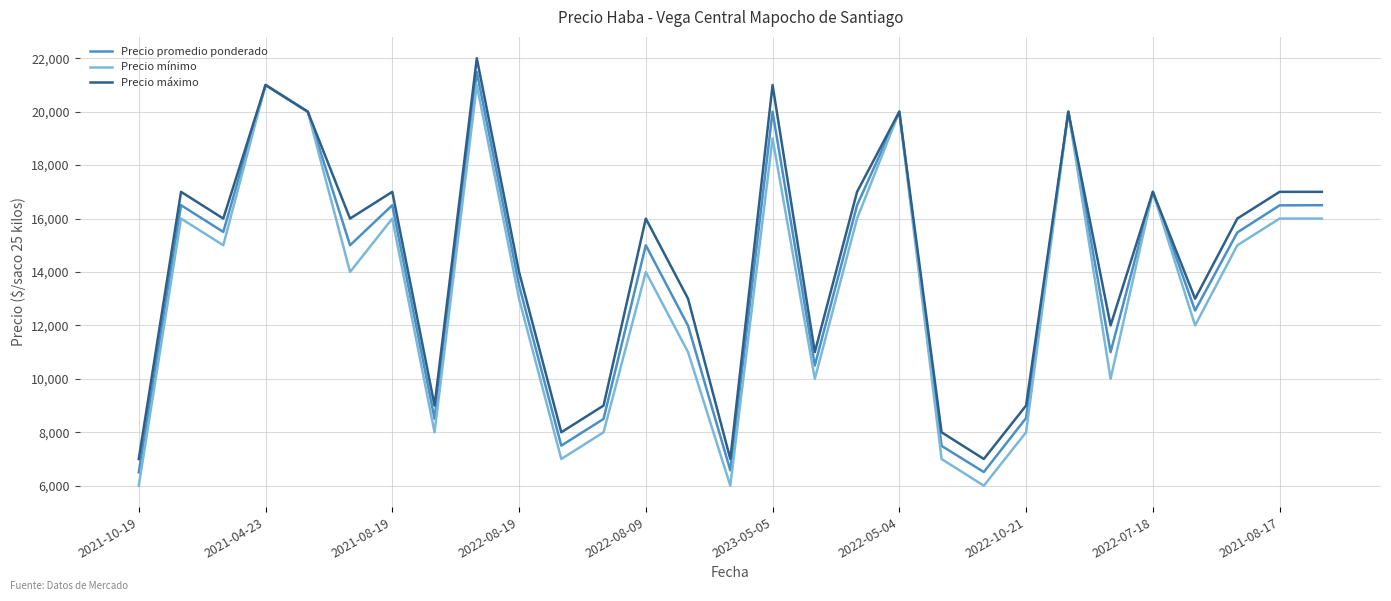

What is the maximum value shown in the chart?

22000